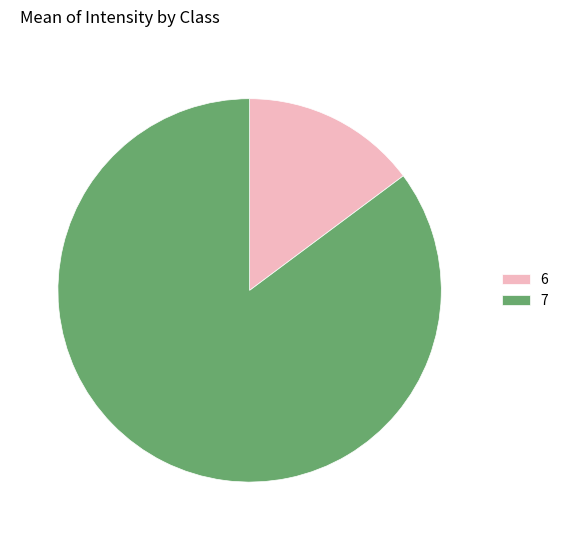

Approximately how many times larger is the value at 7 compared to 6?

5.8